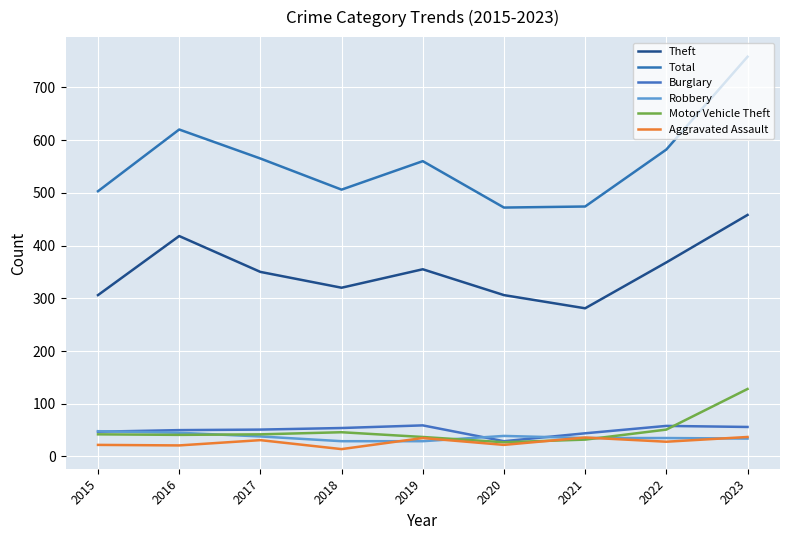

How many lines are shown in the chart?

6